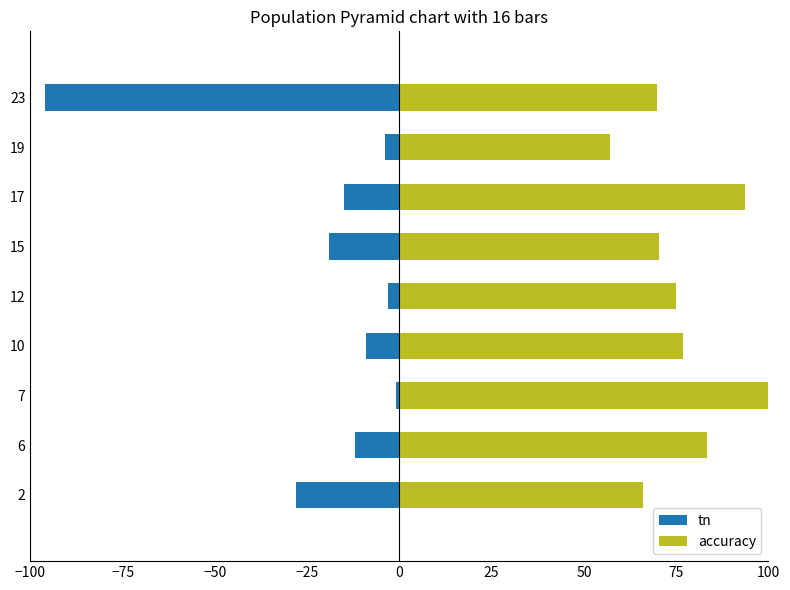

Is it true that tn equals -1.9 at 19?

False